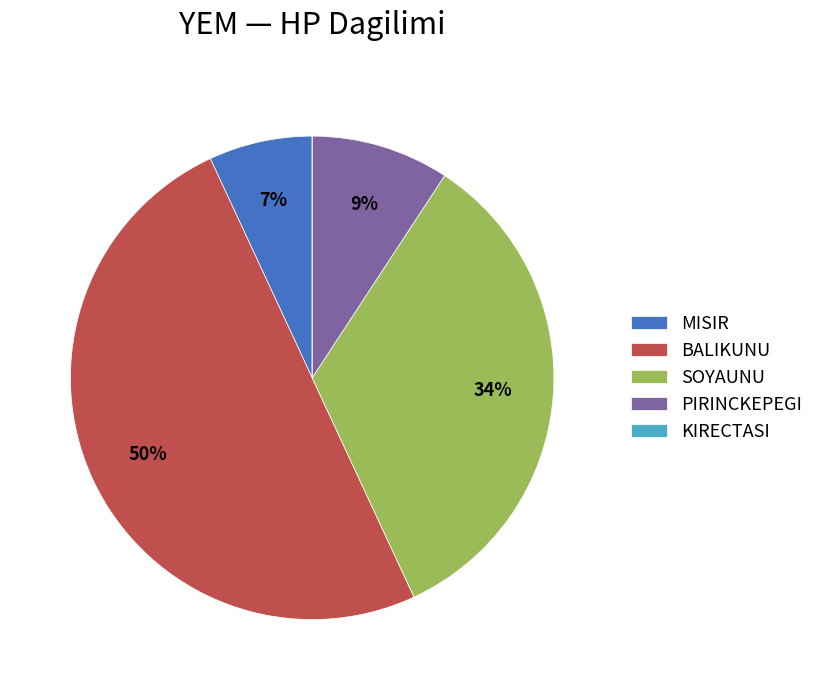

Is the sum of MISIR and BALIKUNU greater than half?

Yes